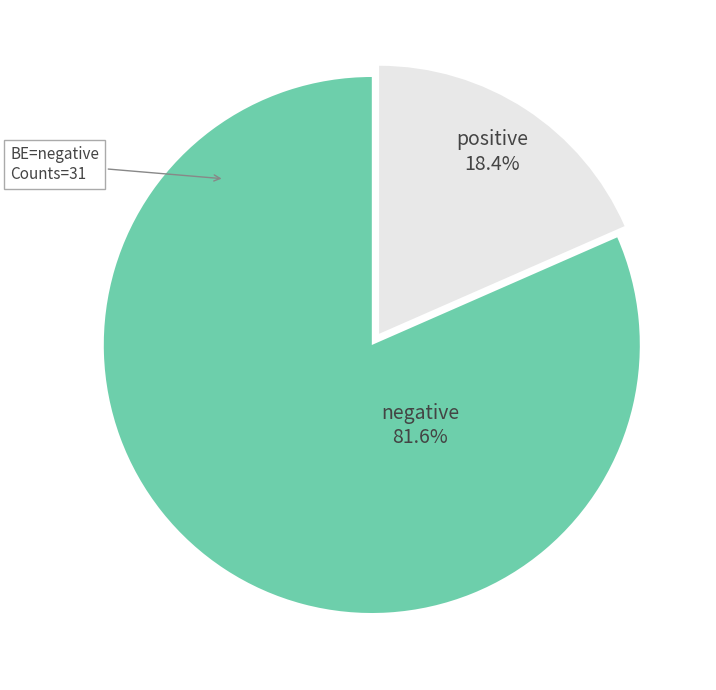

Does any single category account for the majority?

Yes